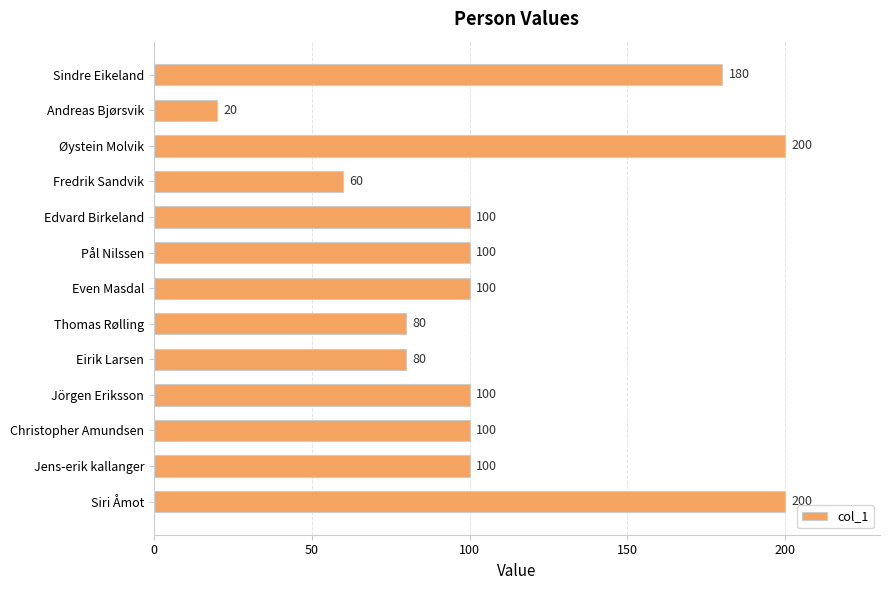

Between Andreas Bjørsvik and Christopher Amundsen, which is larger?

Christopher Amundsen